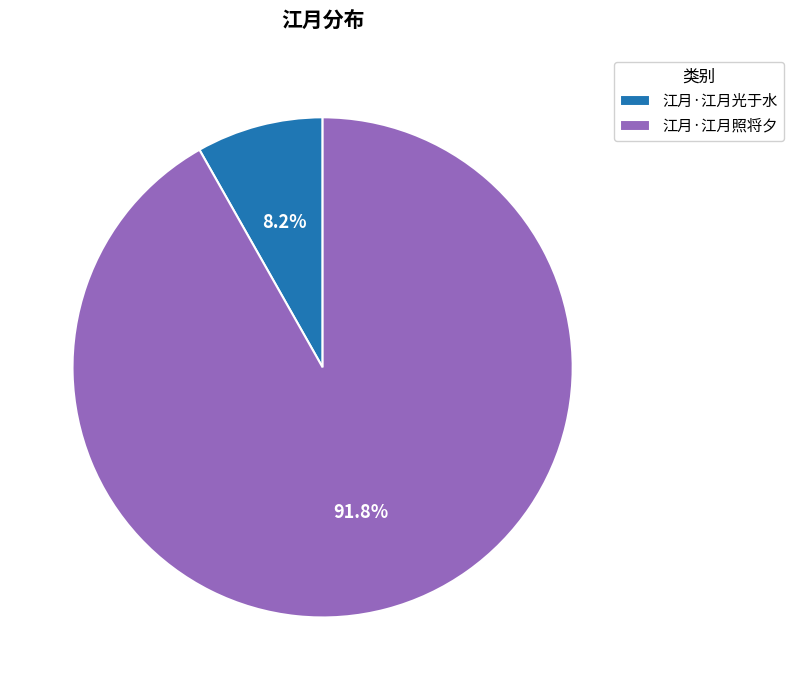

True or false: 江月·江月照将夕 accounts for 92% of the total.

True